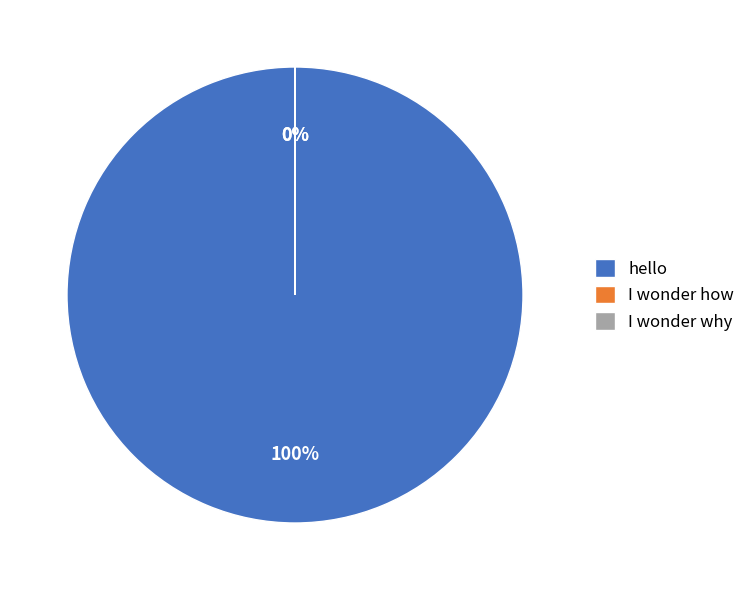

Rank the categories by value from lowest to highest.

I wonder why, I wonder how, hello